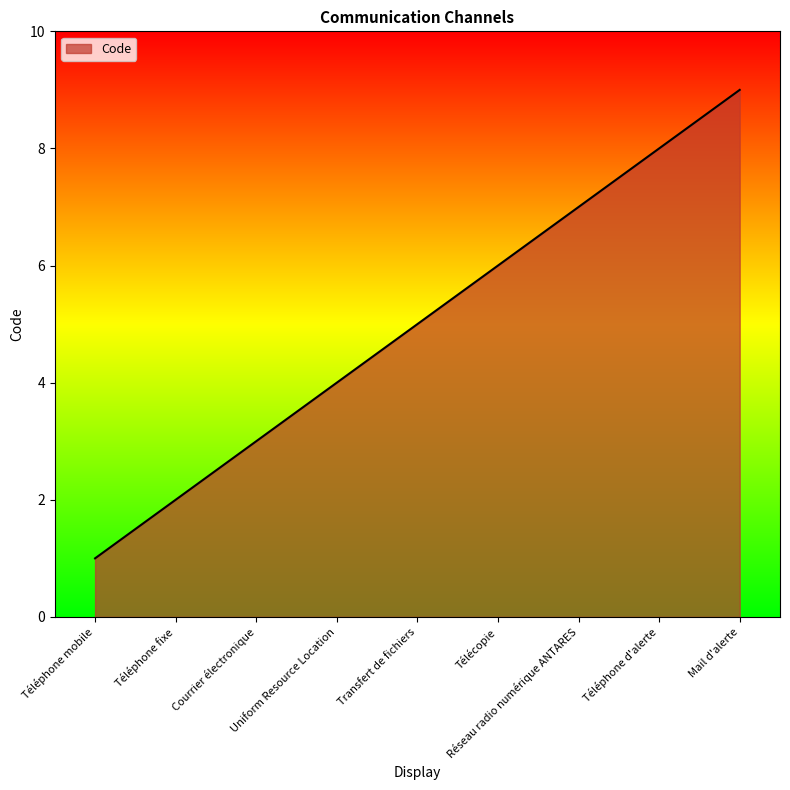

What is the minimum value shown in the chart?

1